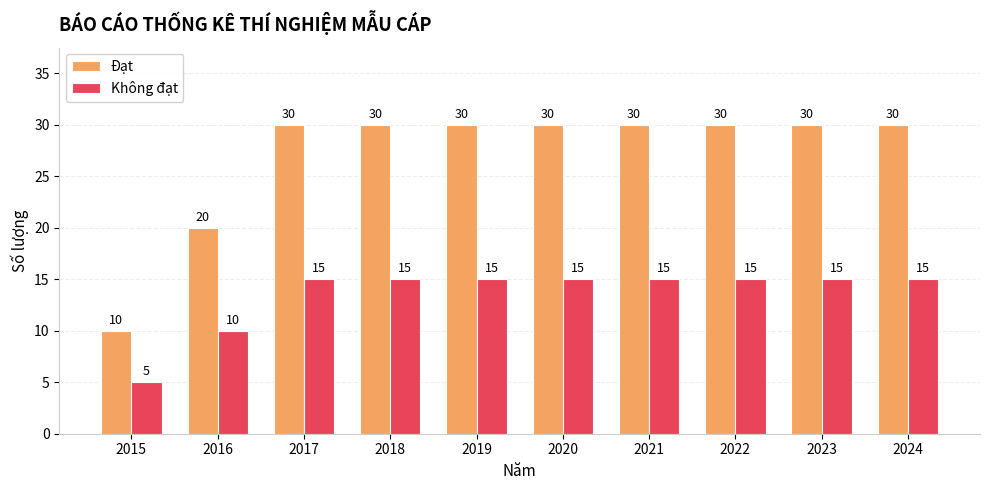

Which series changed the most between 2016 and 2022?

Đạt